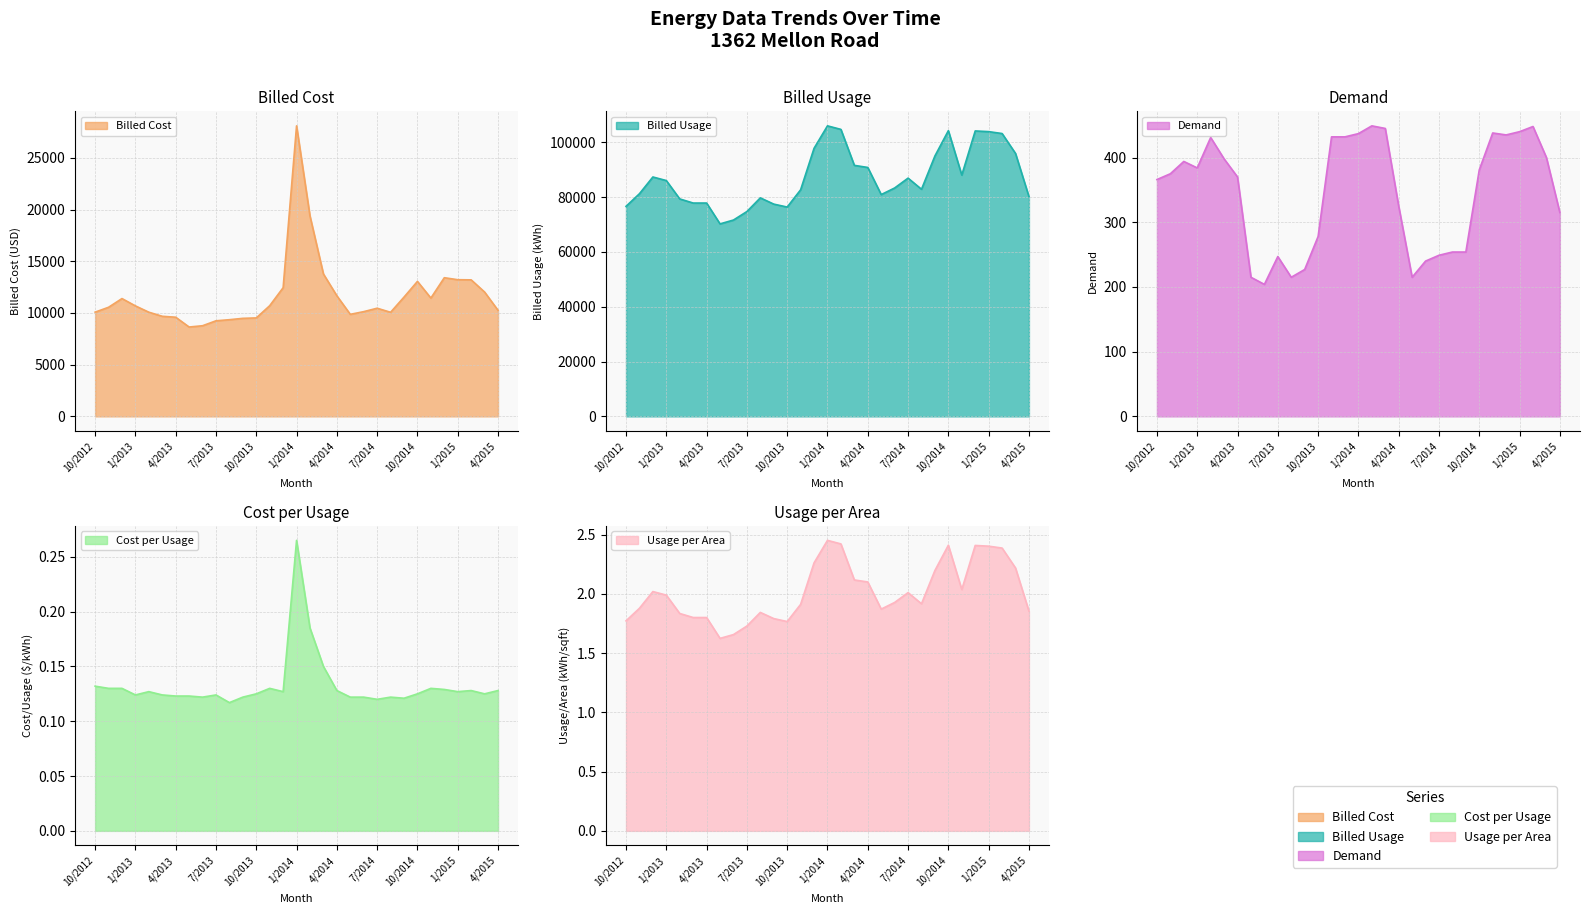

What is the minimum value shown in the chart?

0.1